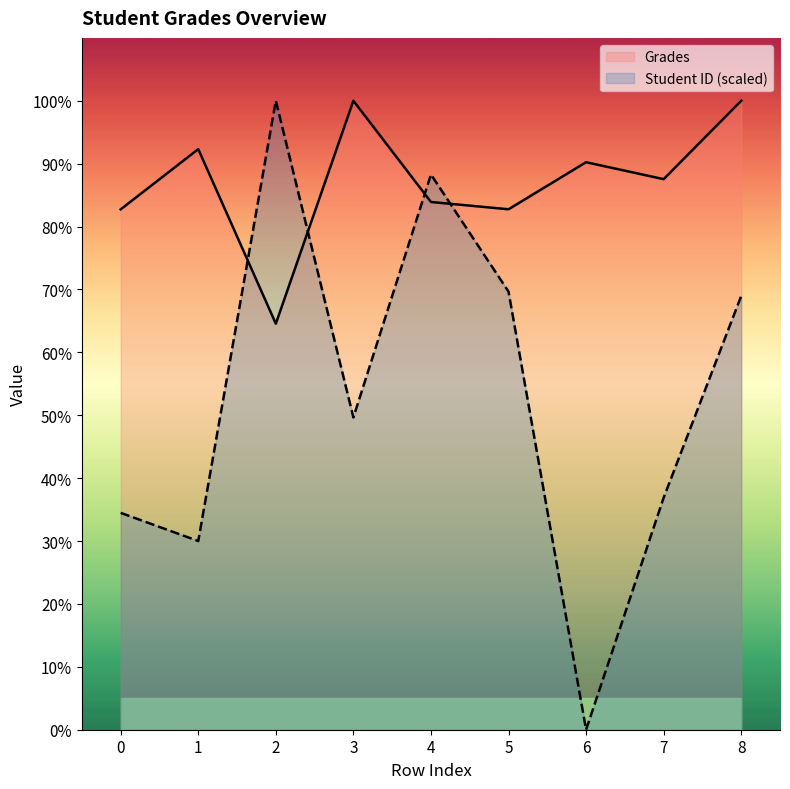

What is the total value across all series at 3?

149.7